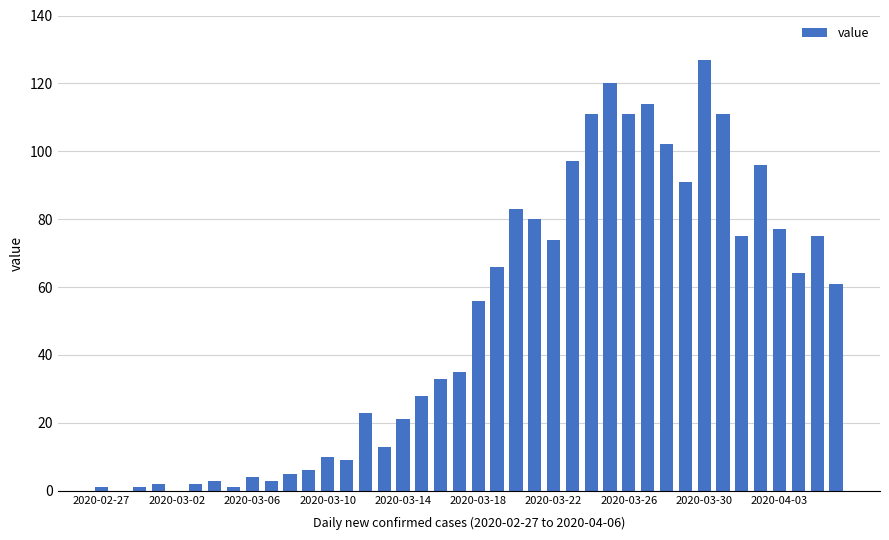

What is the sum of all values?

1991